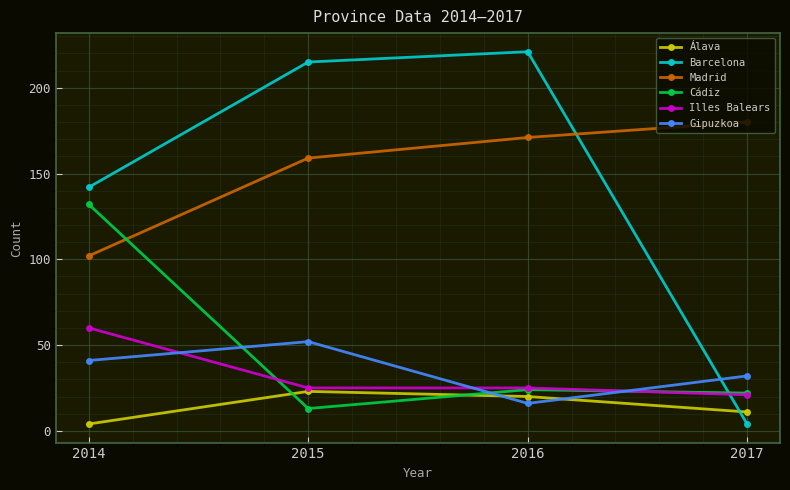

How many data points does each series have?

4